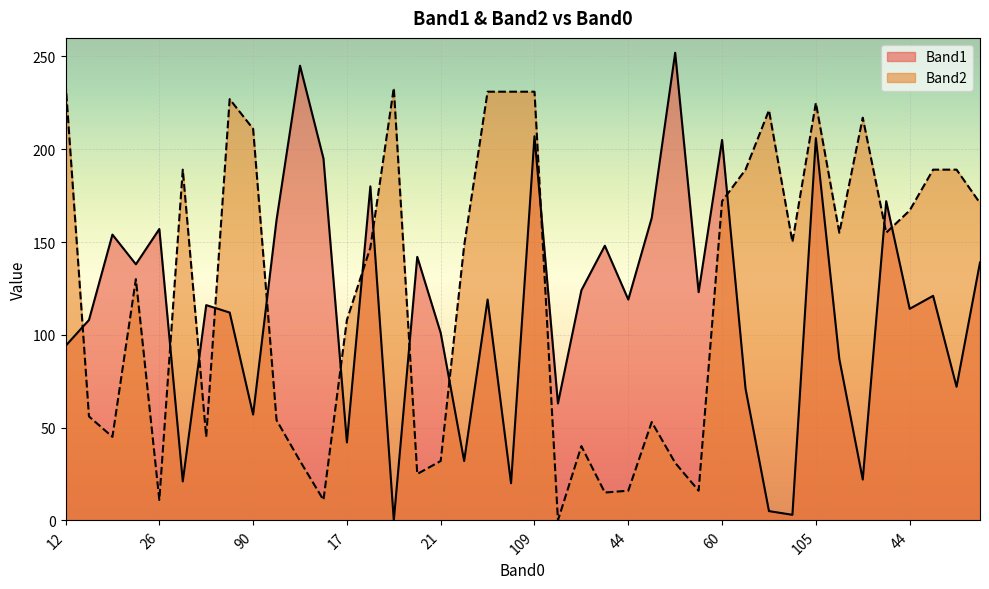

Reading left to right, extract all data points from this chart.

Band1: 94	108	154	138	157	21	116	112	57	162	245	195	42	180	0	142	101	32	119	20	207	63	124	148	119	163	252	123	205	71	5	3	206	87	22	172	114	121	72	139
Band2: 236	56	45	130	11	189	45	227	211	54	32	11	108	147	233	25	32	148	231	231	231	0	40	15	16	53	31	16	172	189	221	150	225	155	217	155	167	189	189	171